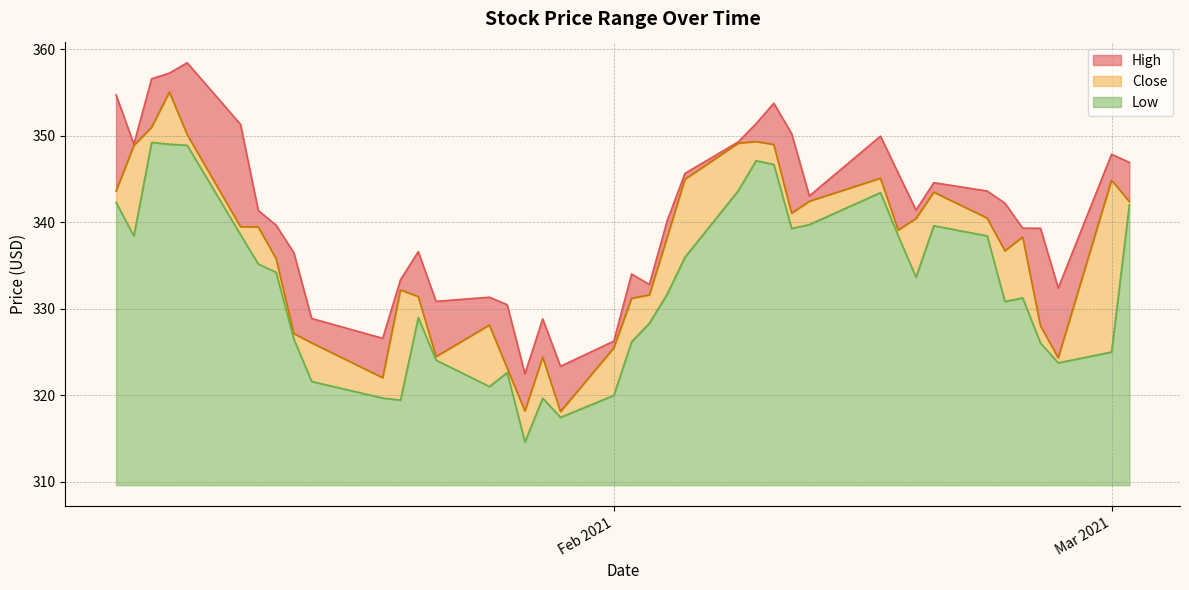

Reading left to right, what are all the values shown in this chart?

High: 354.7	349.0	356.6	357.3	358.5	351.3	341.4	339.7	336.5	328.9	326.6	333.4	336.6	330.9	331.4	330.5	322.5	328.8	323.4	326.3	334.0	332.8	340.2	345.7	349.3	351.4	353.8	350.3	343.1	350.0	345.7	341.4	344.6	343.6	342.2	339.3	339.3	332.4	347.9	346.9
Close: 343.6	348.9	351.0	355.1	350.1	339.5	339.5	335.8	327.1	326.1	322.0	332.2	331.4	324.5	328.1	323.2	318.2	324.4	318.1	325.5	331.2	331.6	338.3	345.0	349.1	349.3	349.0	341.1	342.4	345.1	339.1	340.5	343.5	340.5	336.7	338.3	328.0	324.3	344.9	342.4
Low: 342.3	338.4	349.2	349.0	348.9	338.6	335.2	334.2	326.5	321.6	319.7	319.5	329.0	324.1	321.0	322.6	314.6	319.7	317.5	320.0	326.2	328.3	331.7	336.0	343.7	347.1	346.7	339.3	339.8	343.4	338.4	333.7	339.6	338.4	330.9	331.3	326.0	323.8	325.0	342.0